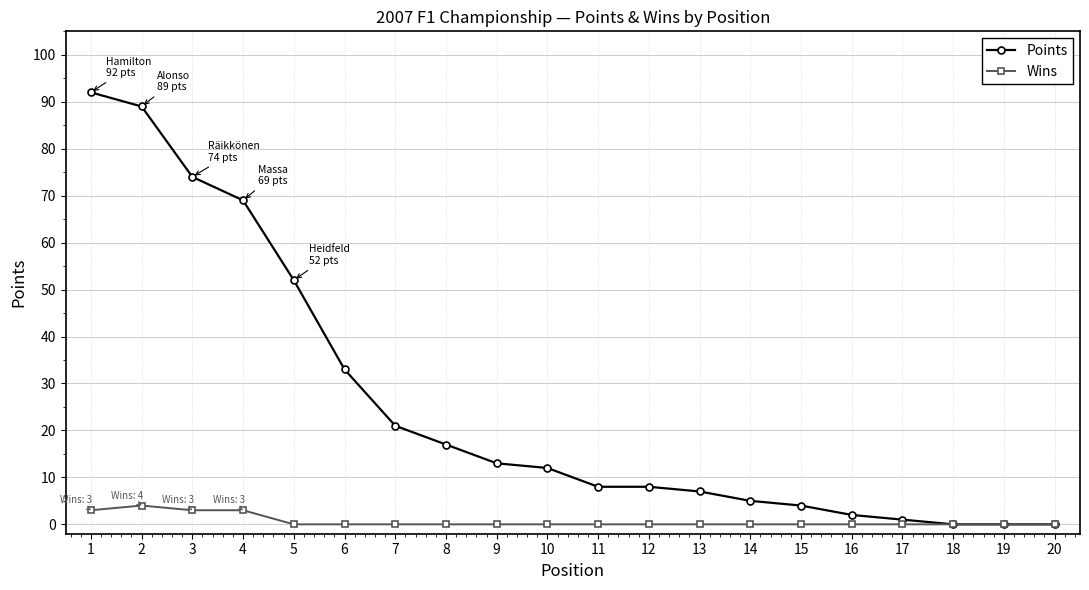

List the series in order of their peak value, lowest first.

Wins, Points